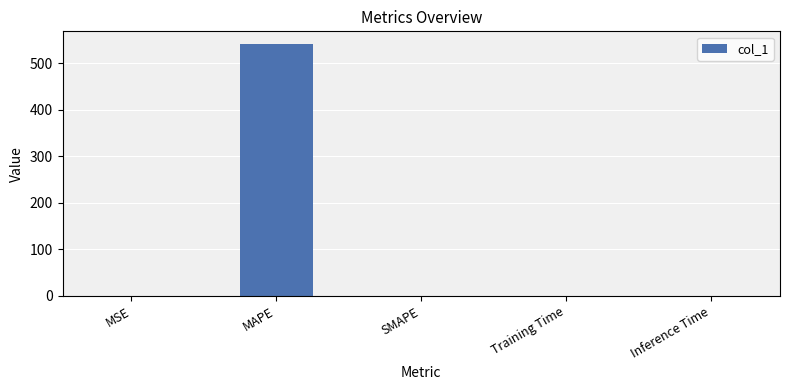

Which has a higher value, MSE or MAPE?

MAPE